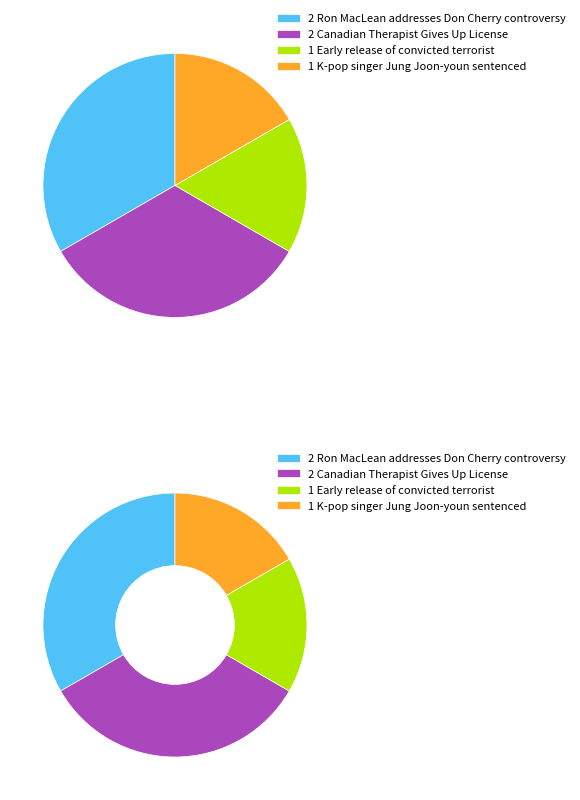

What is the smallest slice in the pie chart?

Early release of convicted terrorist